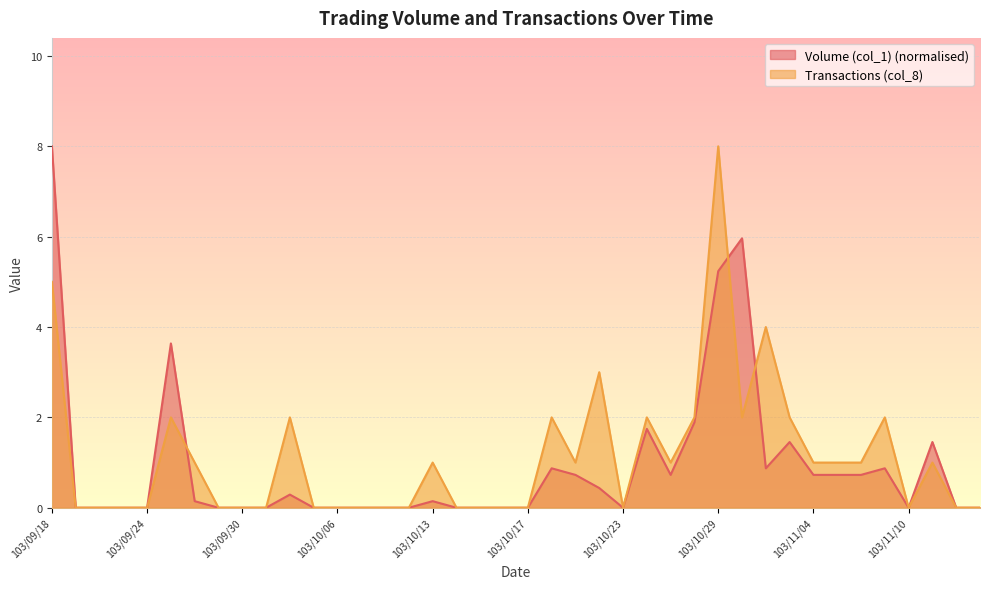

What are all the series names shown in the legend?

Volume (col_1) (normalised), Transactions (col_8)